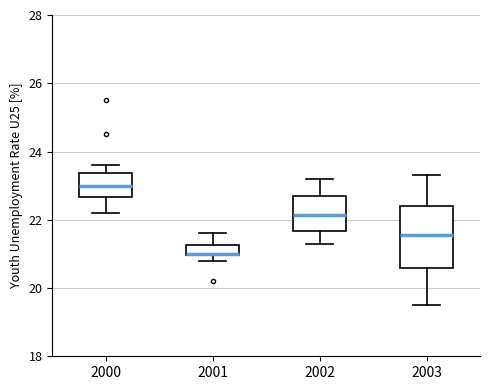

Which box is the tallest, from its lower edge to its upper edge?

2003